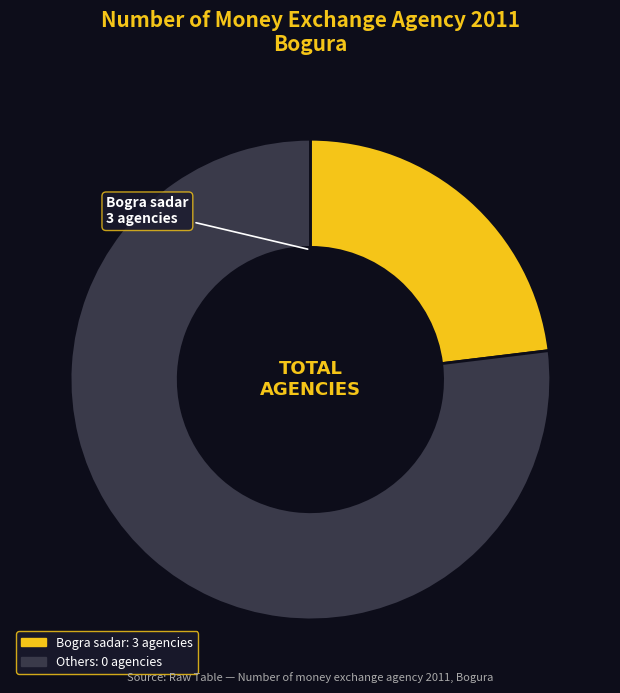

Is there a majority slice in this chart?

Yes